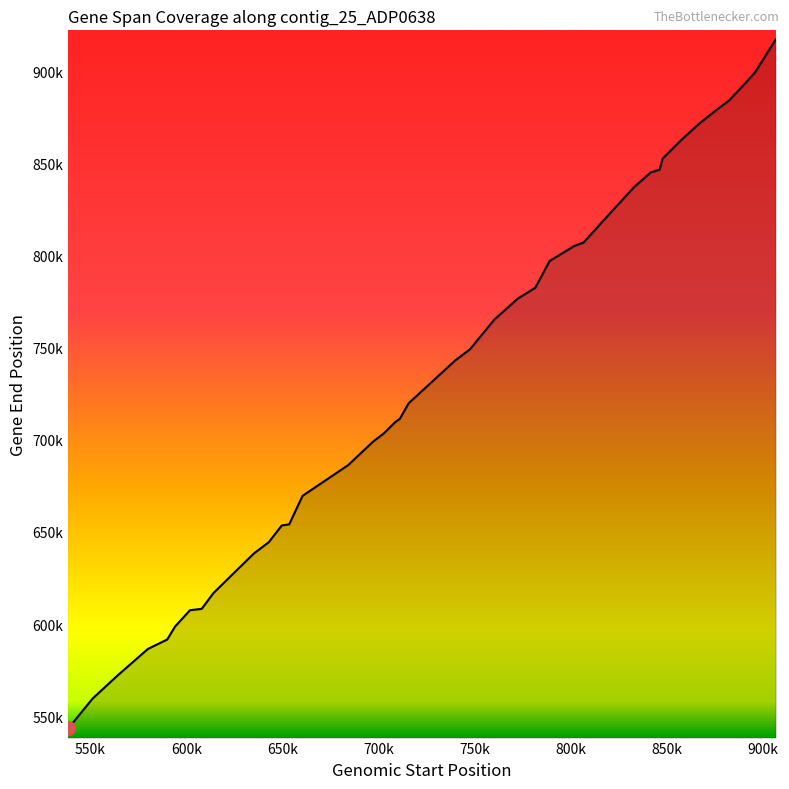

Is it true that the value at 708678 is 452473?

False